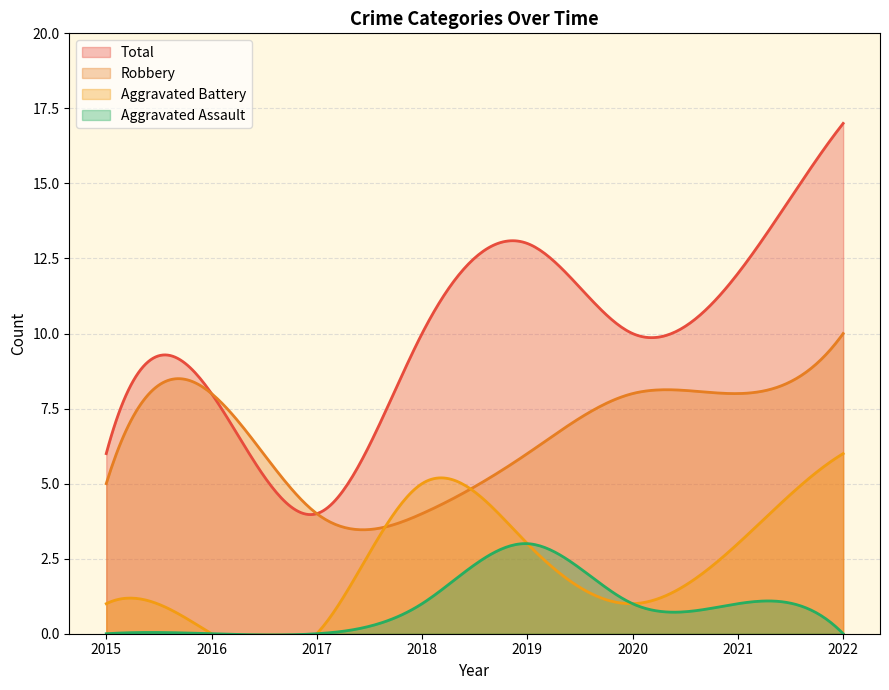

At which category does Aggravated Assault reach its first local peak?

2019